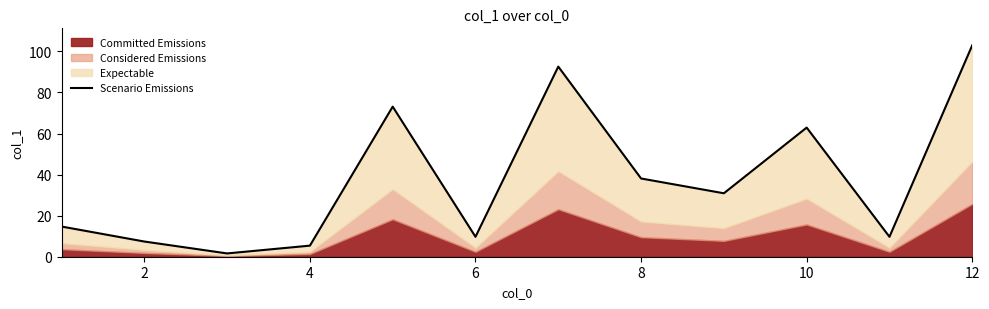

How many values exceed 30?

6